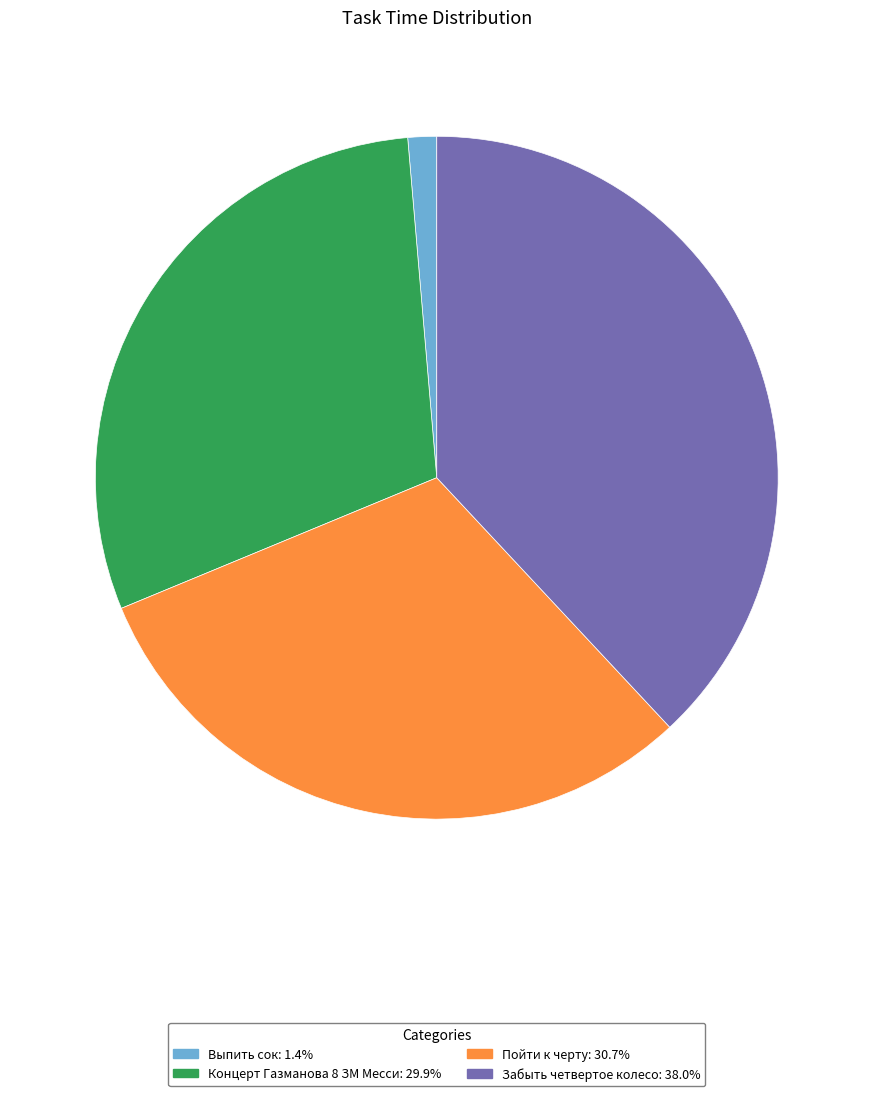

Which has a higher value, Забыть четвертое колесо or Выпить сок?

Забыть четвертое колесо